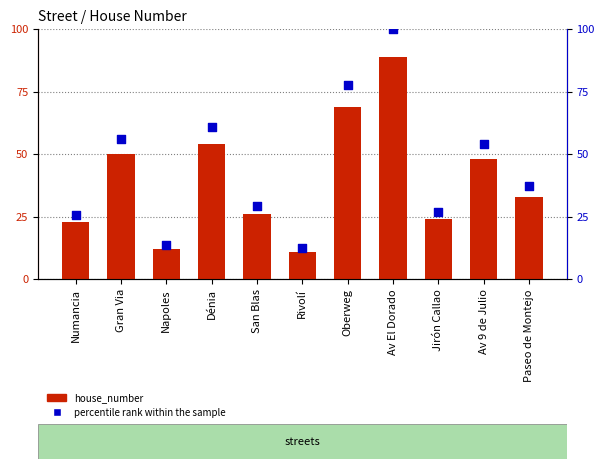

Is the value of percentile rank within the sample at Napoles greater than the value of house_number at Rivolí?

Yes